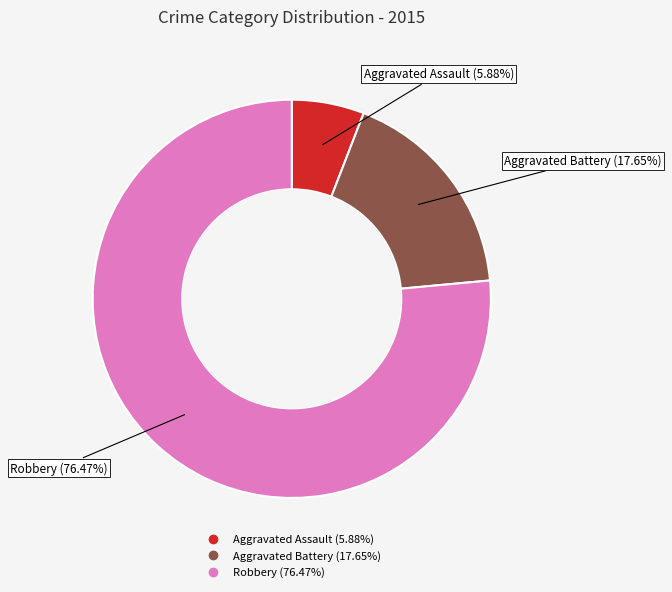

To the nearest percent, what is the average slice percentage?

33%